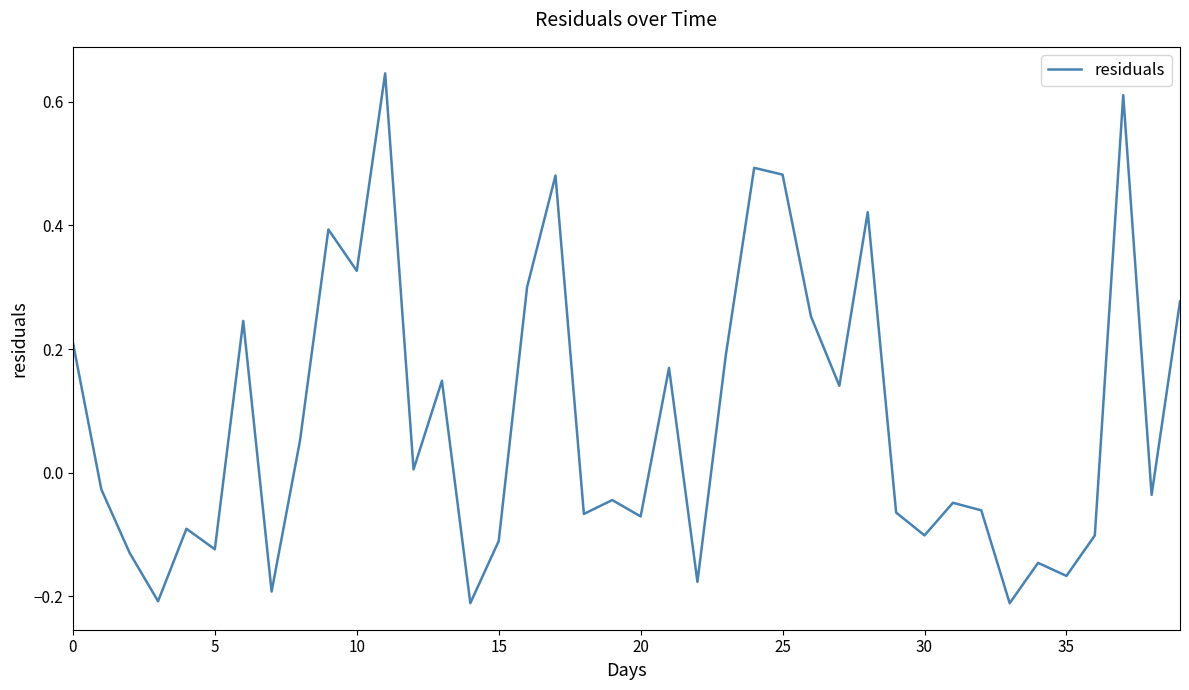

What is the difference between the maximum and minimum values?

0.9